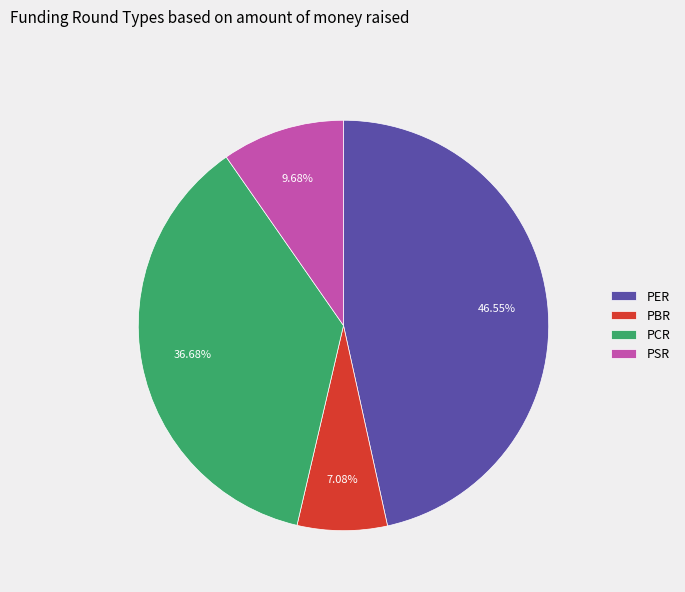

What is the ratio of the value at PER to the value at PCR?

1.3